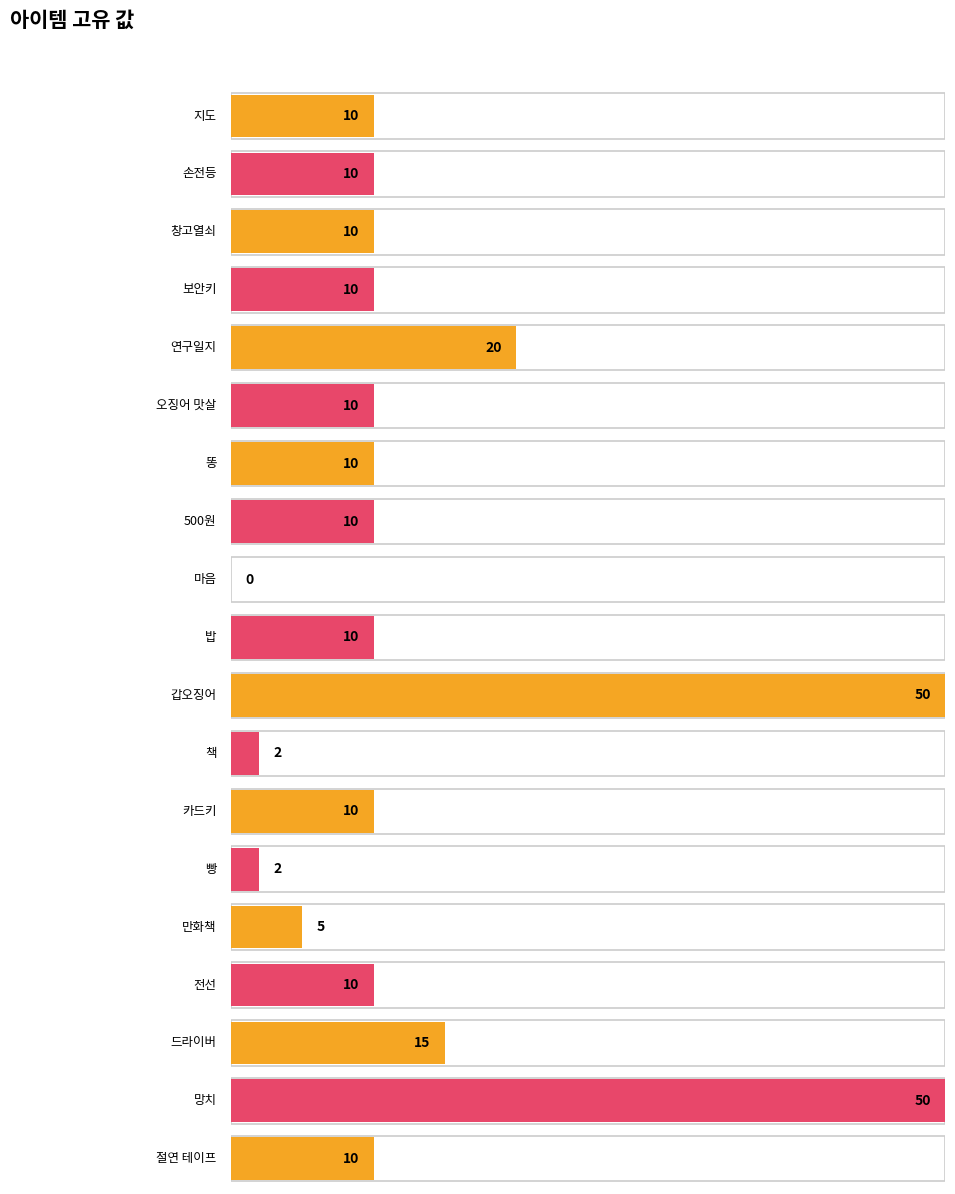

The value at 밥 is 6. True or false?

False